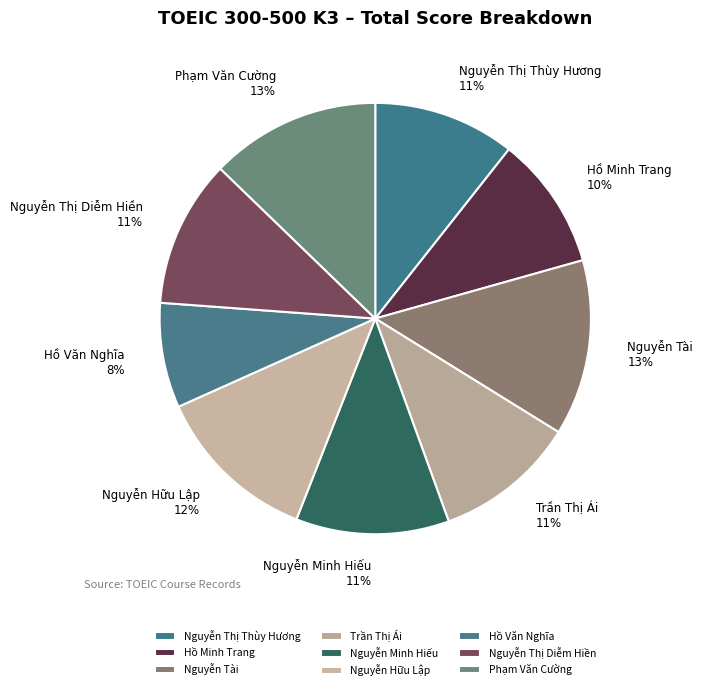

Is there any slice that represents more than half of the pie?

No